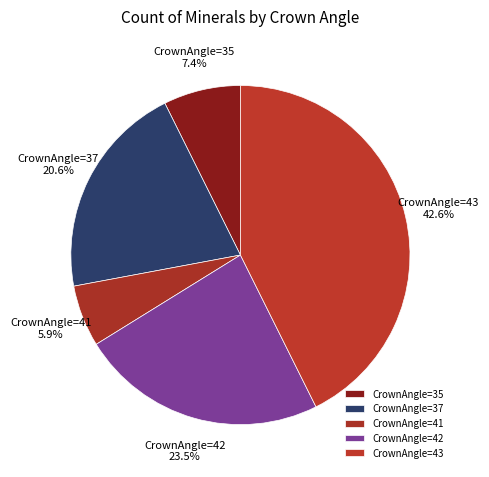

How many slices are in this pie chart?

5